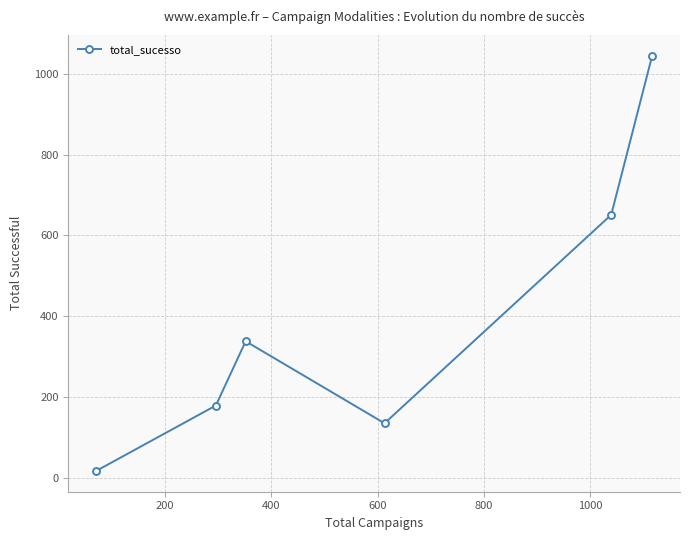

How many data points does each series have?

6